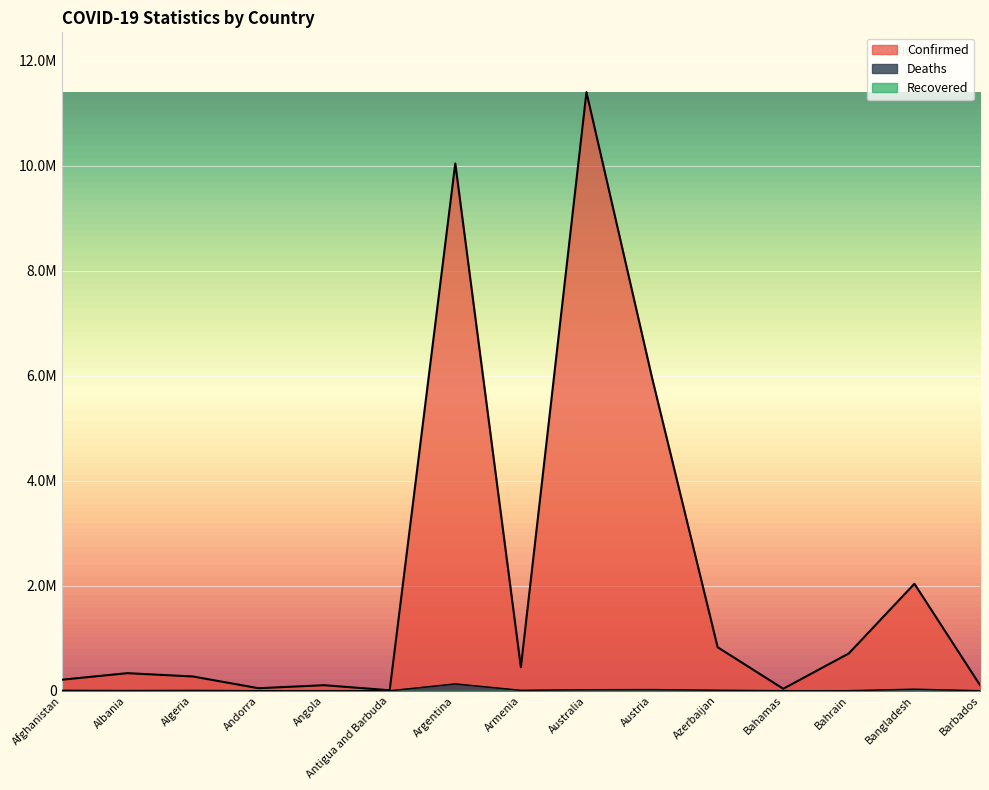

How many lines are shown in the chart?

2